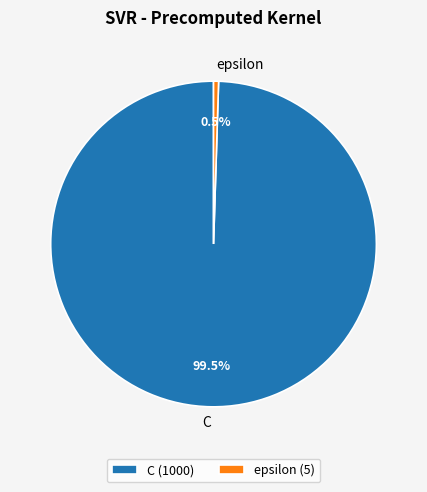

Rank the categories by value from lowest to highest.

epsilon, C